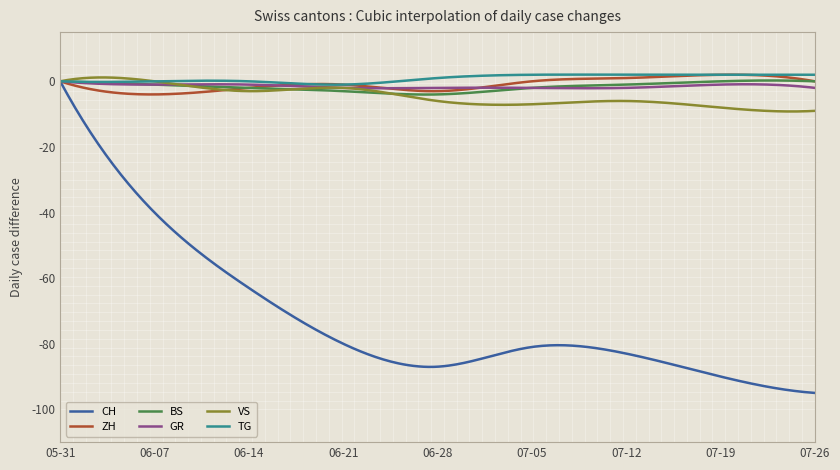

What is the smallest value displayed?

-95.0